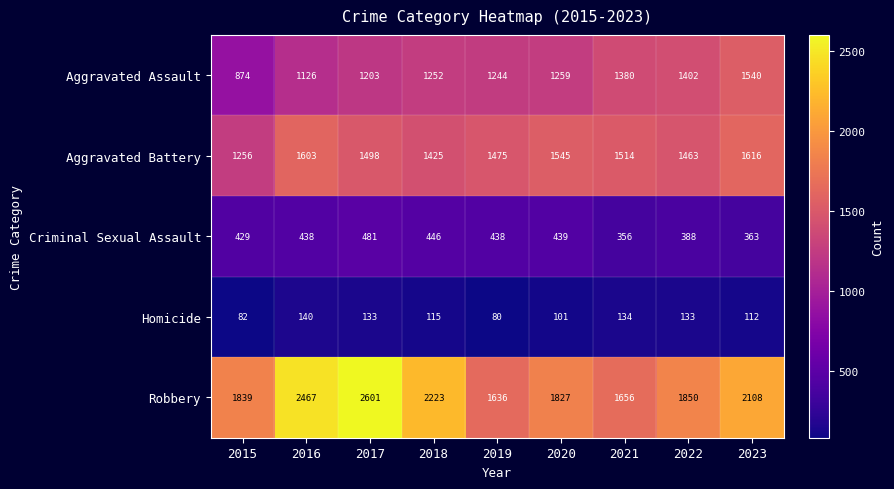

The value of Aggravated Assault at 2015 is 874. True or false?

True